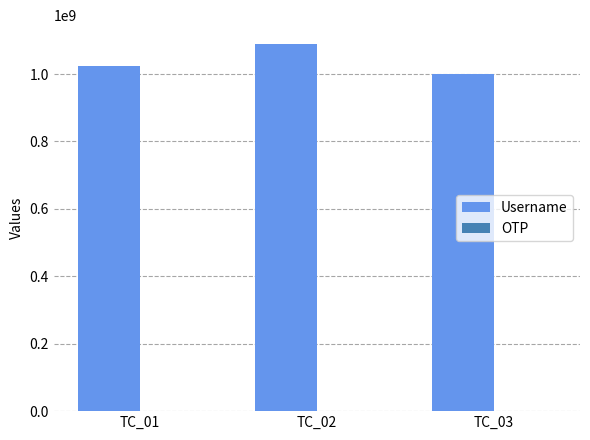

Between TC_01 and TC_03, which series saw the biggest shift?

Username